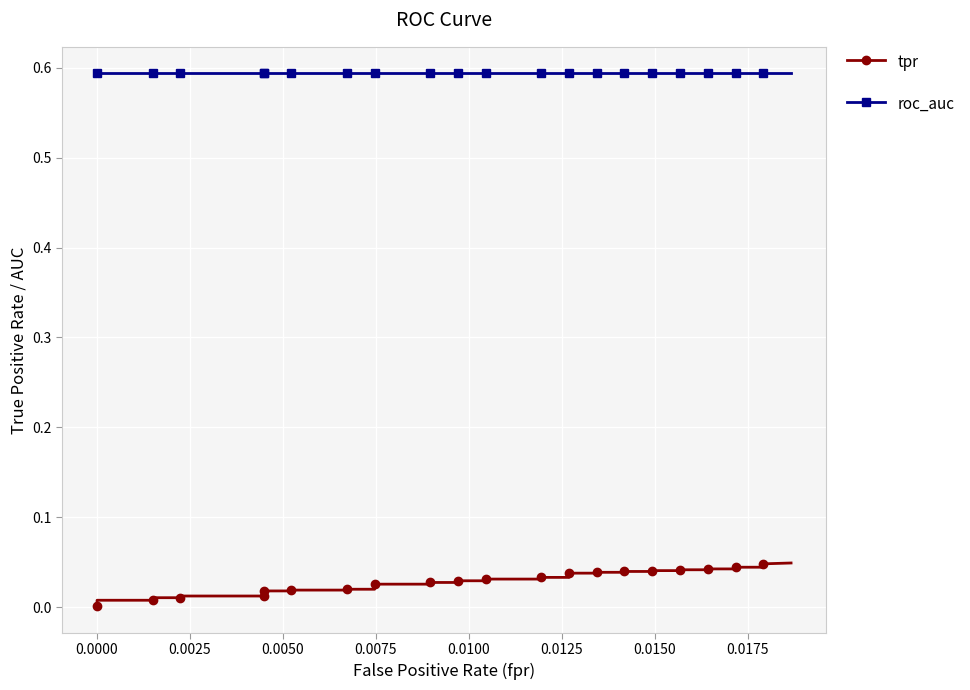

True or false: roc_auc and tpr cross at least once.

False